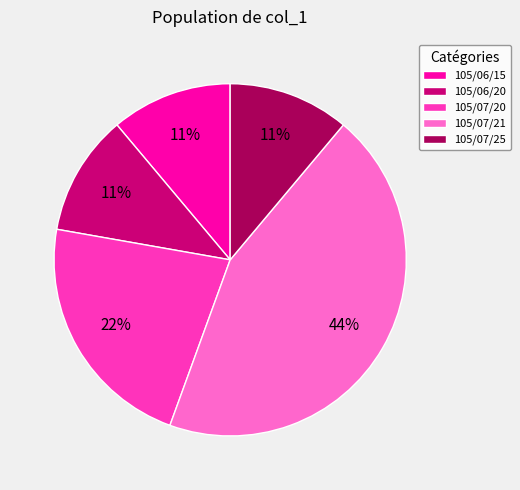

How many slices are in this pie chart?

5